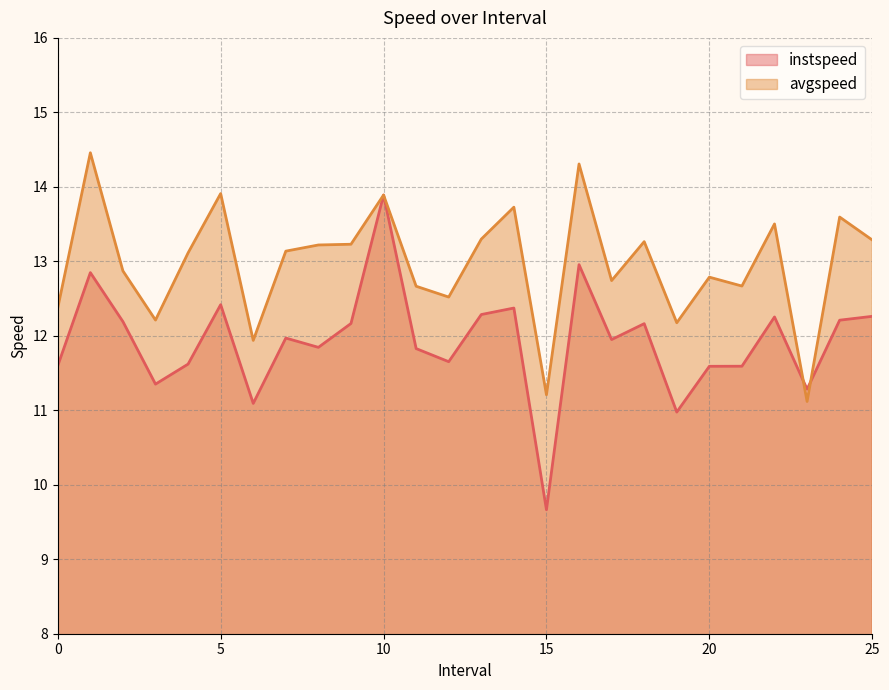

Is it true that avgspeed equals 12.7 at 11.0?

True